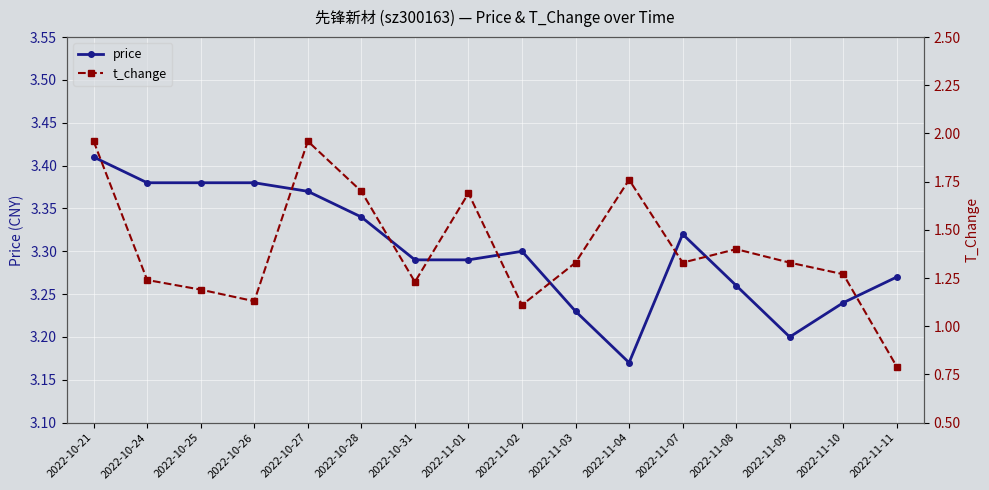

Reading left to right, extract all data points from this chart.

price: 3.4	3.4	3.4	3.4	3.4	3.3	3.3	3.3	3.3	3.2	3.2	3.3	3.3	3.2	3.2	3.3
t_change: 2.0	1.2	1.2	1.1	2.0	1.7	1.2	1.7	1.1	1.3	1.8	1.3	1.4	1.3	1.3	0.8